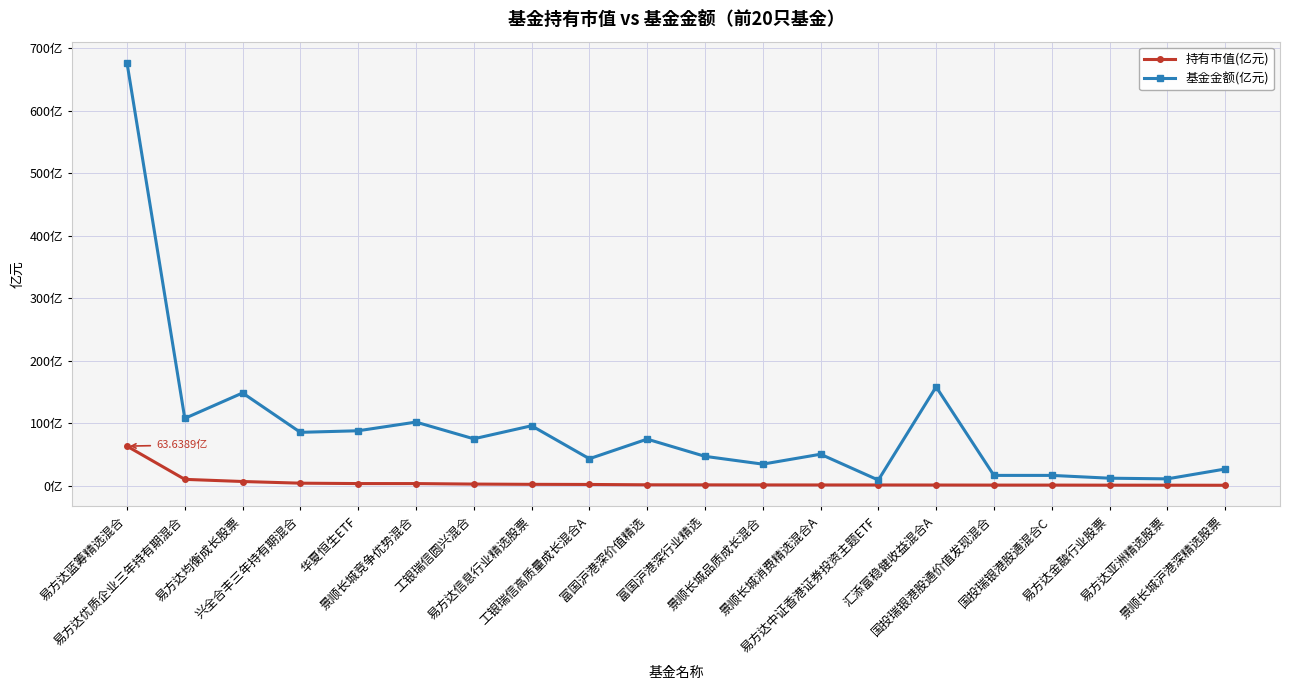

What are all the series names shown in the legend?

持有市值(亿元), 基金金额(亿元)